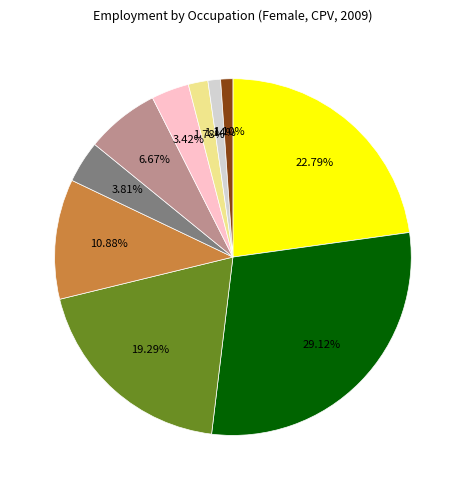

Is there a majority slice in this chart?

No